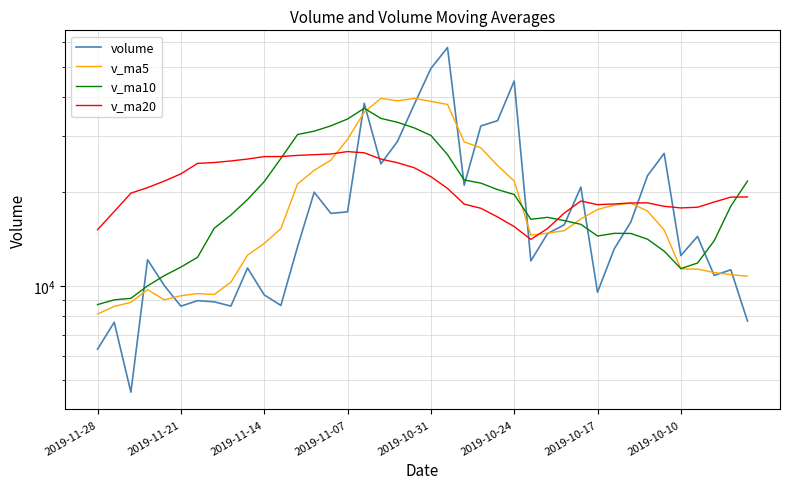

What are all the series names shown in the legend?

volume, v_ma5, v_ma10, v_ma20